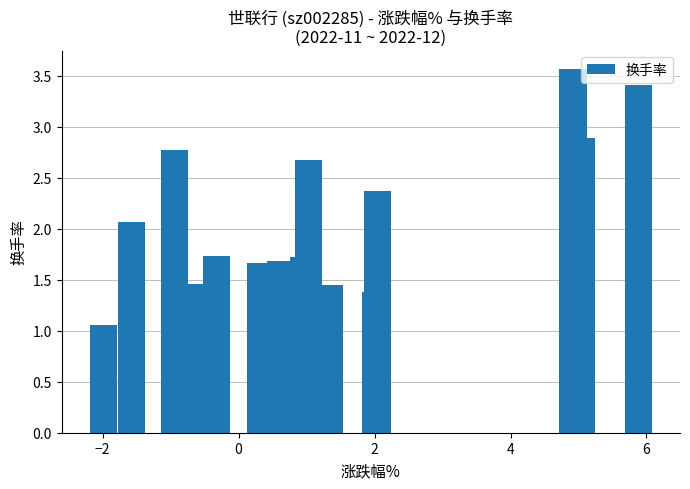

What is the minimum value shown in the chart?

1.1